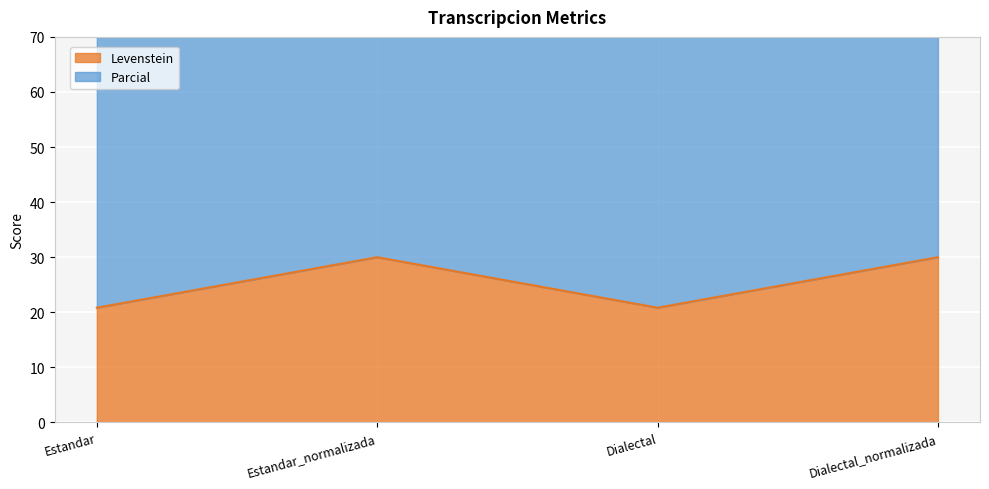

At which category does the chart reach its peak across all series?

Estandar_normalizada